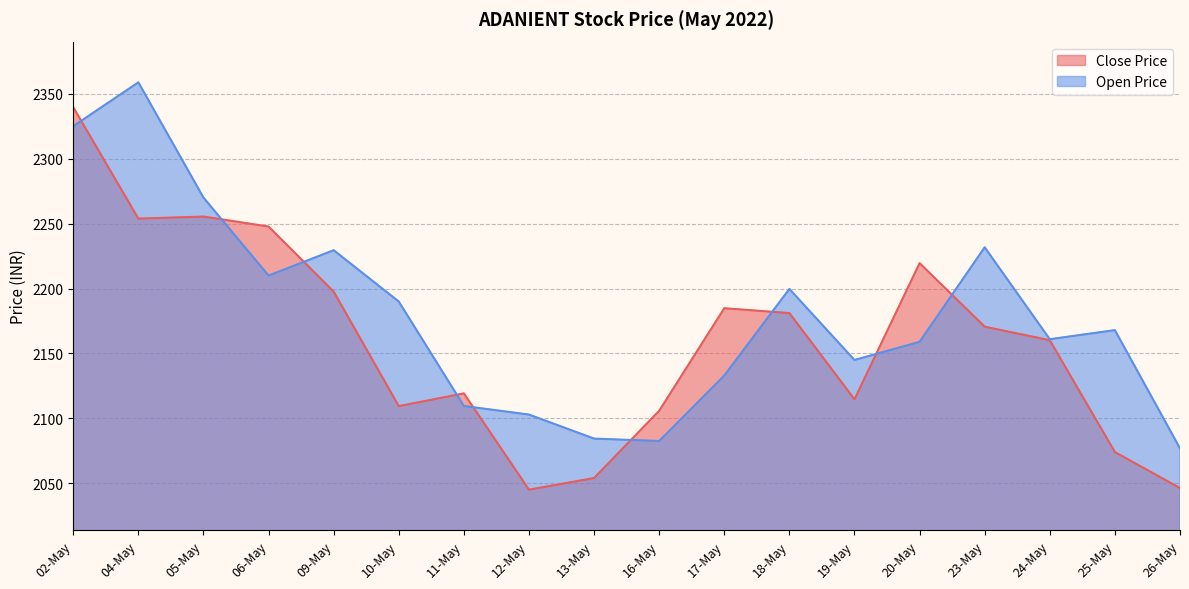

What is the difference between the highest and lowest values at 12-May?

57.8